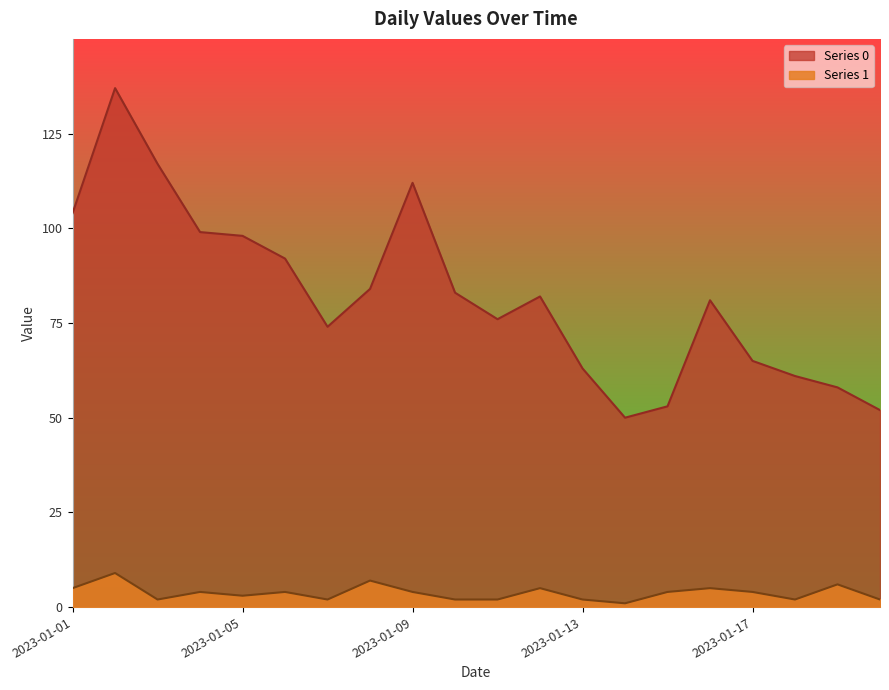

What are all the series names shown in the legend?

Series 0, Series 1